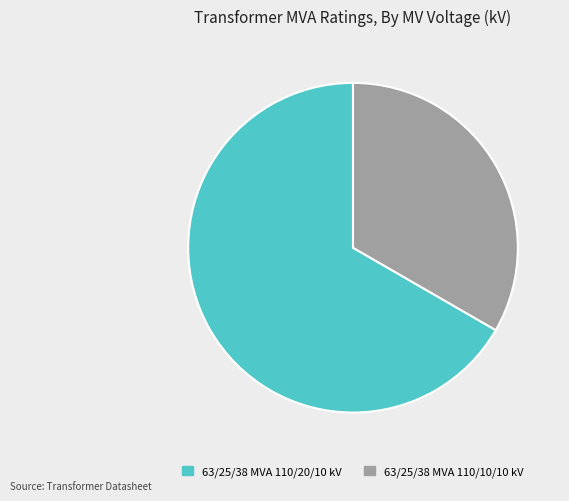

Does 63/25/38 MVA 110/20/10 kV account for over 50% of the chart?

Yes